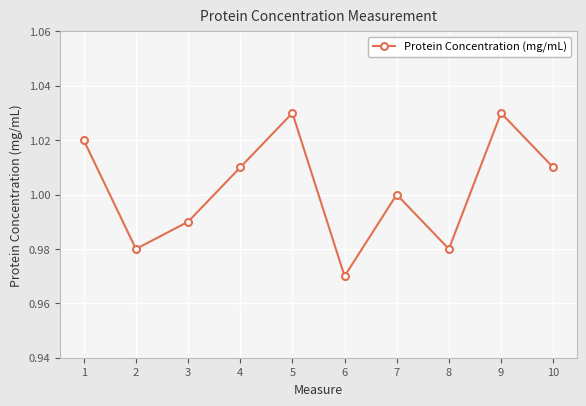

What is the sum of the values at 7 and 6?

2.0